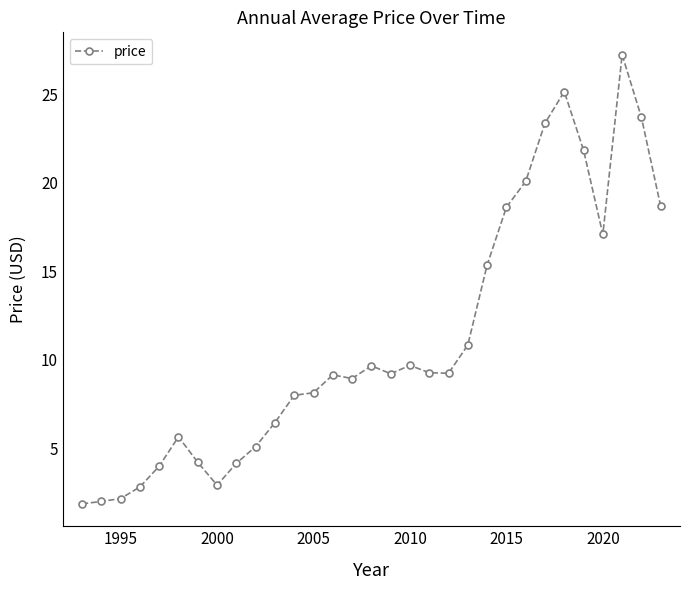

What is the value of the 7th point from the left?

4.2